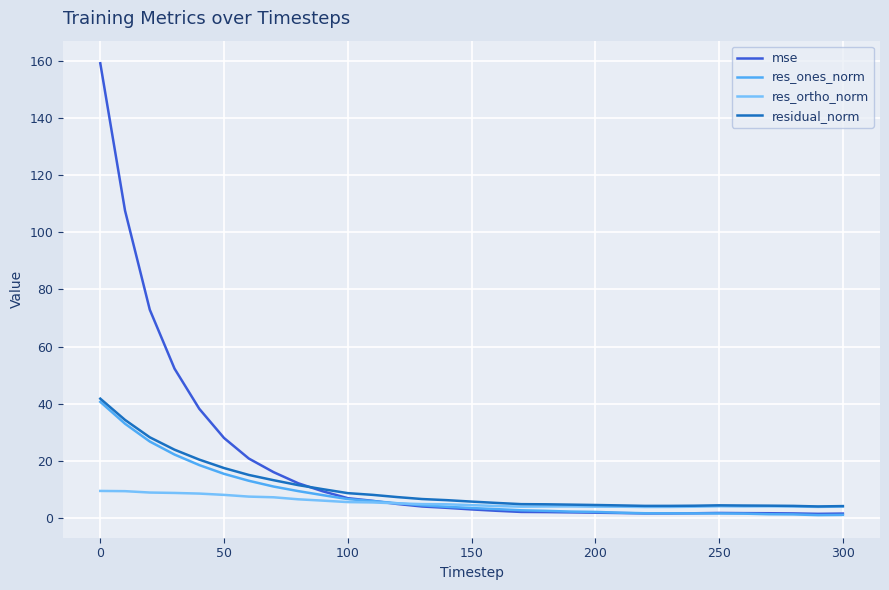

Which series has the largest total across all categories?

mse